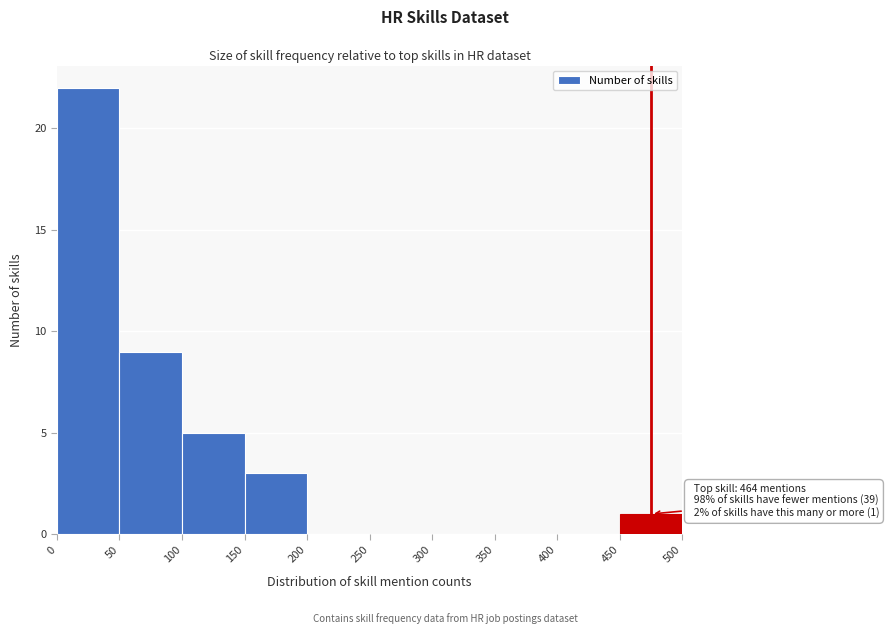

Which range on the x-axis has the tallest bar?

0 to 50